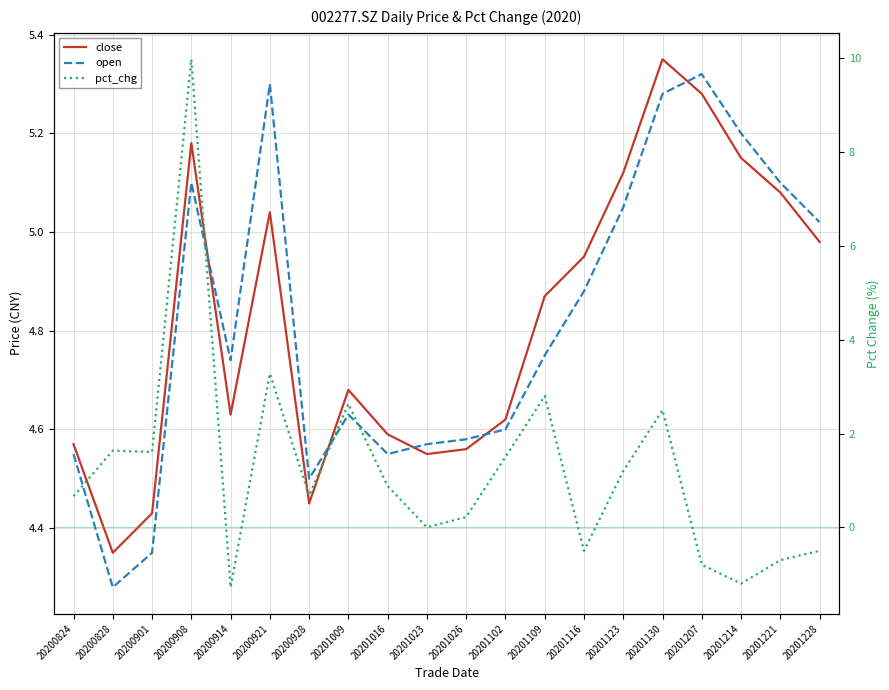

What is the maximum value for open?

5.3